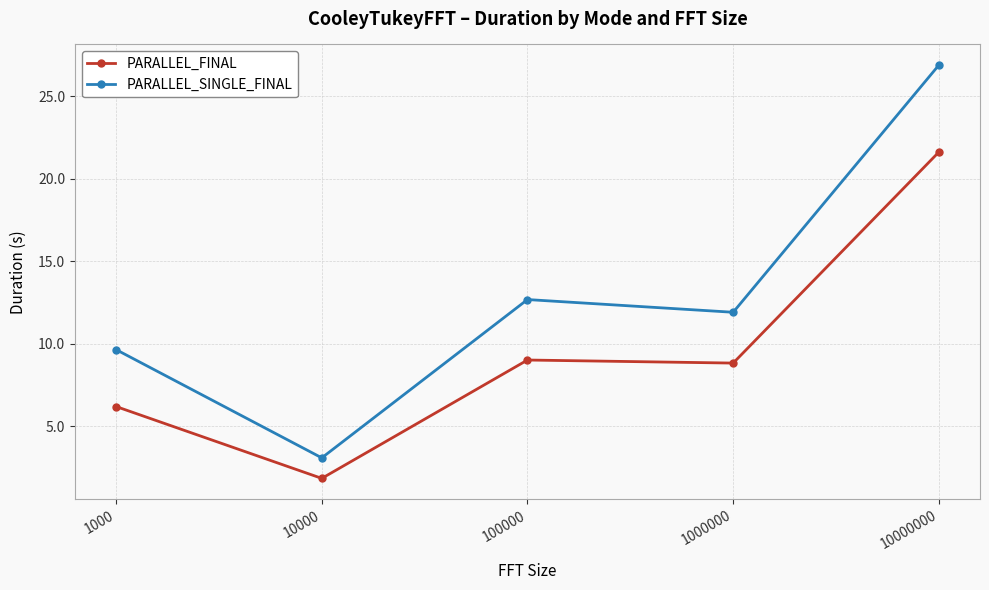

What is the difference between the highest and lowest values at 10000000?

5.3